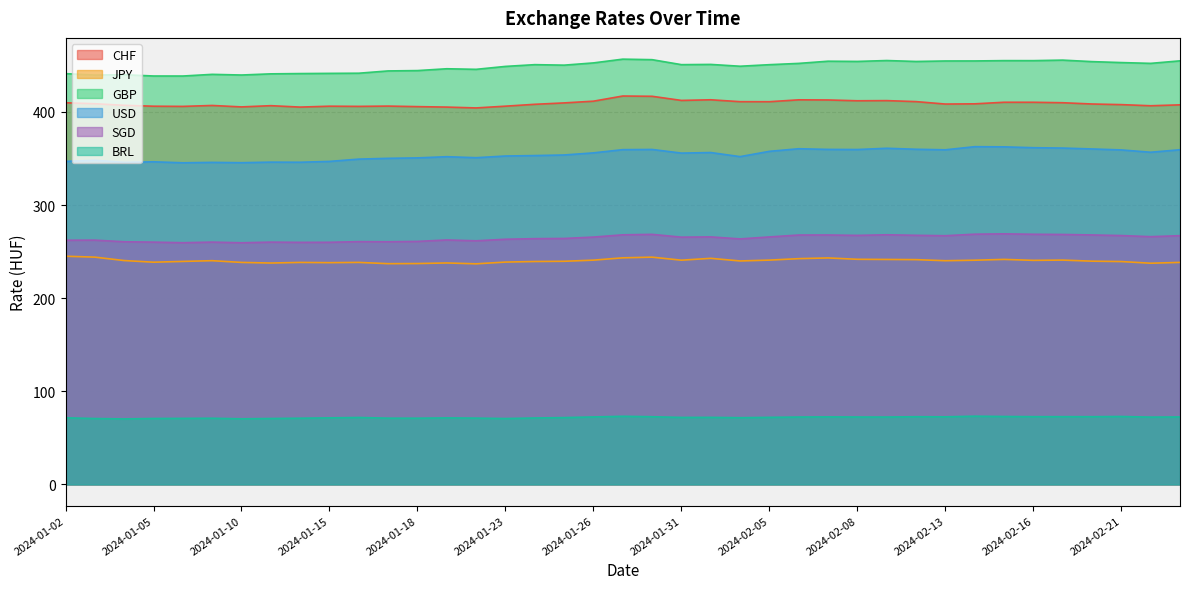

The BRL series shows 33.6 at 2024-01-02. True or false?

False